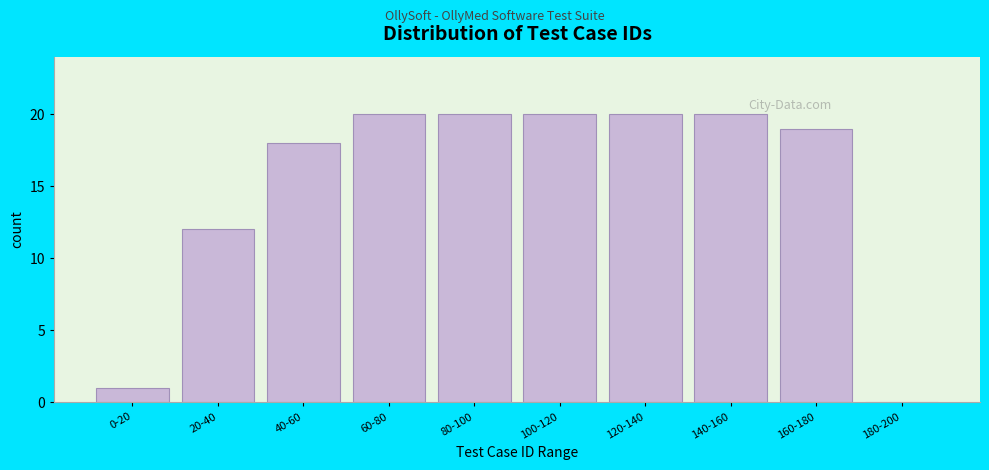

Reading left to right, list all the values displayed in this chart.

0-20=1	20-40=12	40-60=18	60-80=20	80-100=20	100-120=20	120-140=20	140-160=20	160-180=19	180-200=0